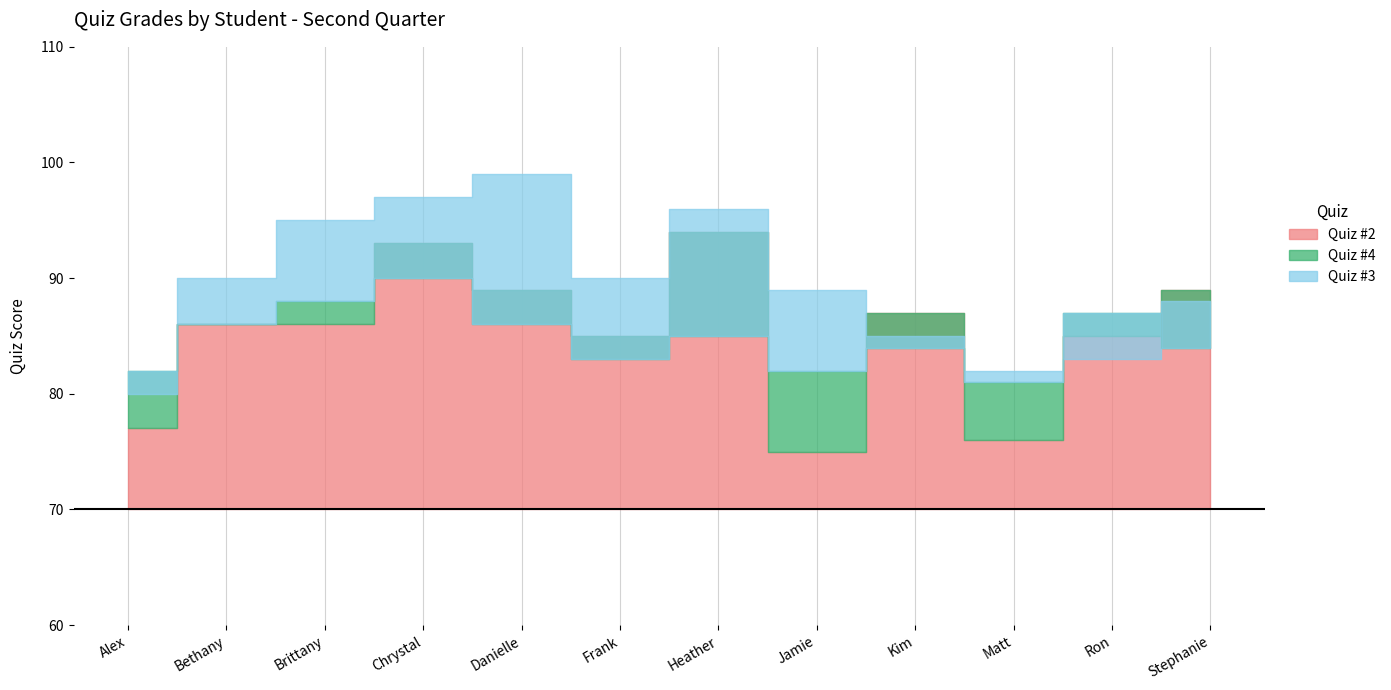

What is the minimum value for Quiz #2?

75